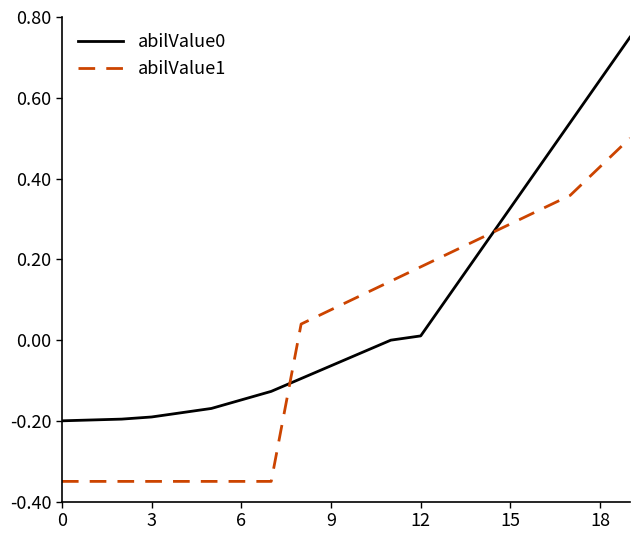

Does the chart have visible grid lines?

No